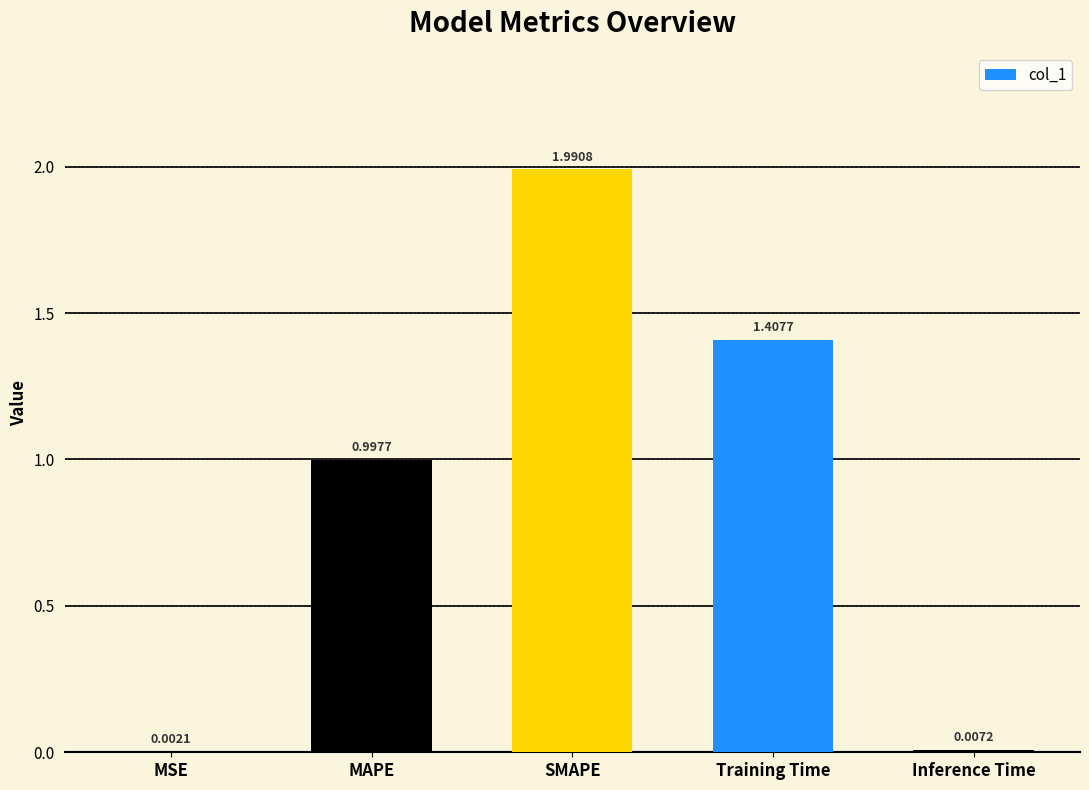

What is the sum of all values?

4.4